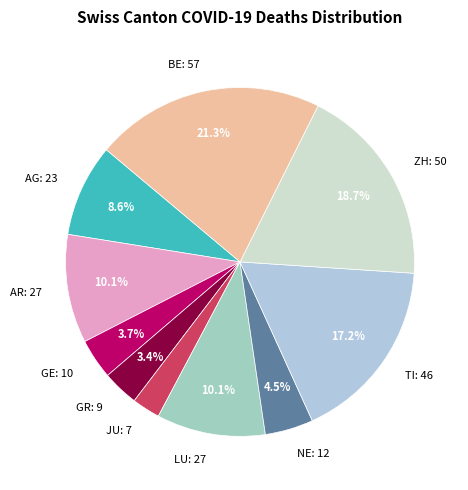

What percentage is the AR slice, to the nearest percent?

10%